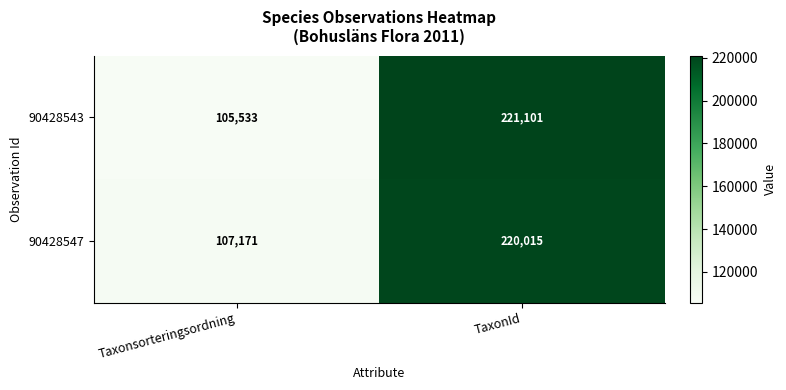

Which category has the highest value across all series?

TaxonId